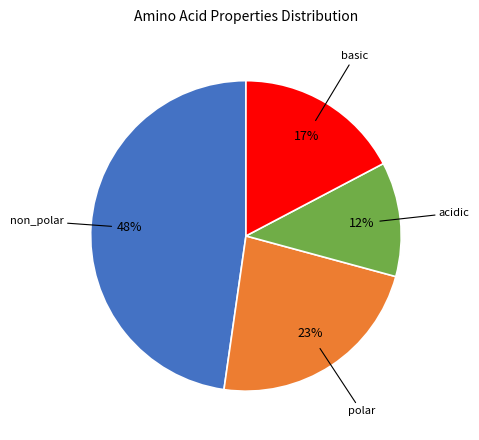

Does any single category account for the majority?

No